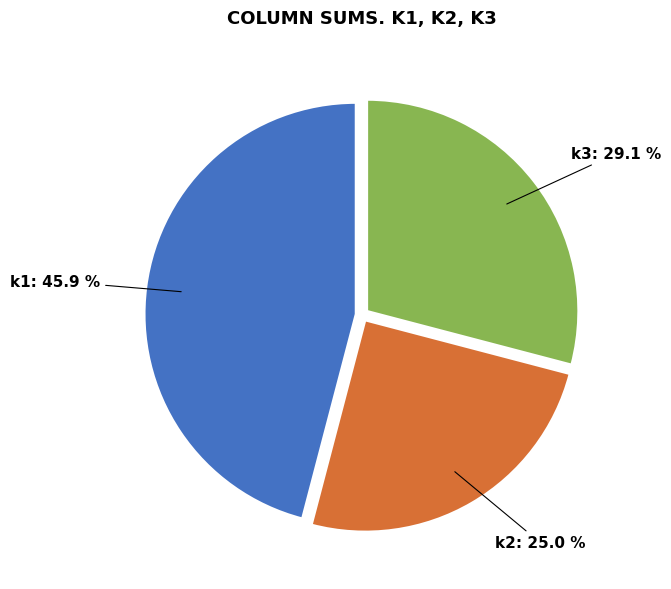

Is there any slice that represents more than half of the pie?

No